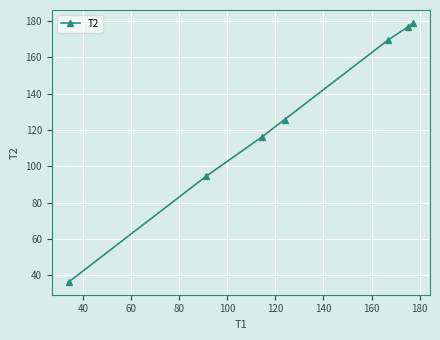

What is the average value?

128.3